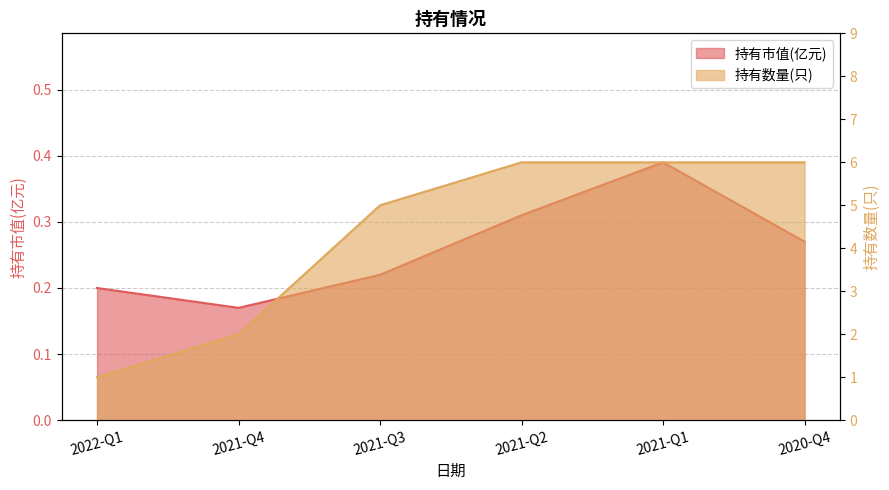

True or false: 持有市值(亿元) and 持有数量(只) cross at least once.

False